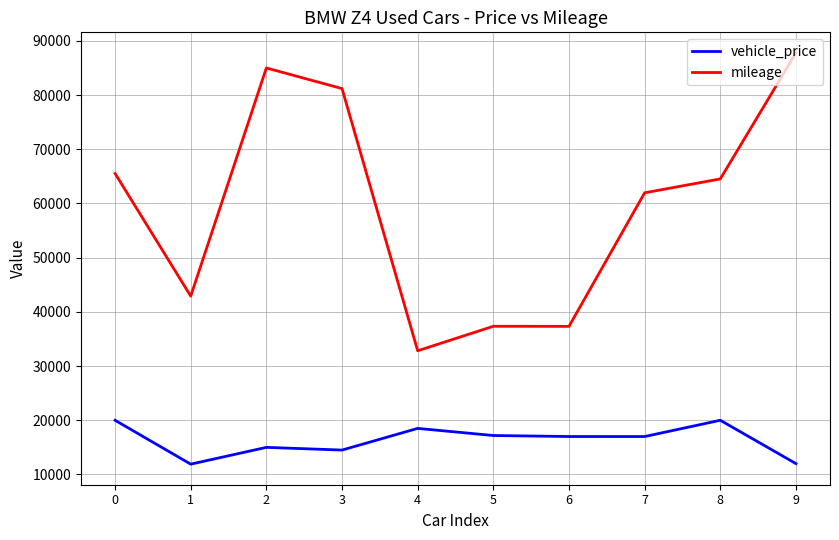

What is the difference between the mileage values at 6 and 4?

4501